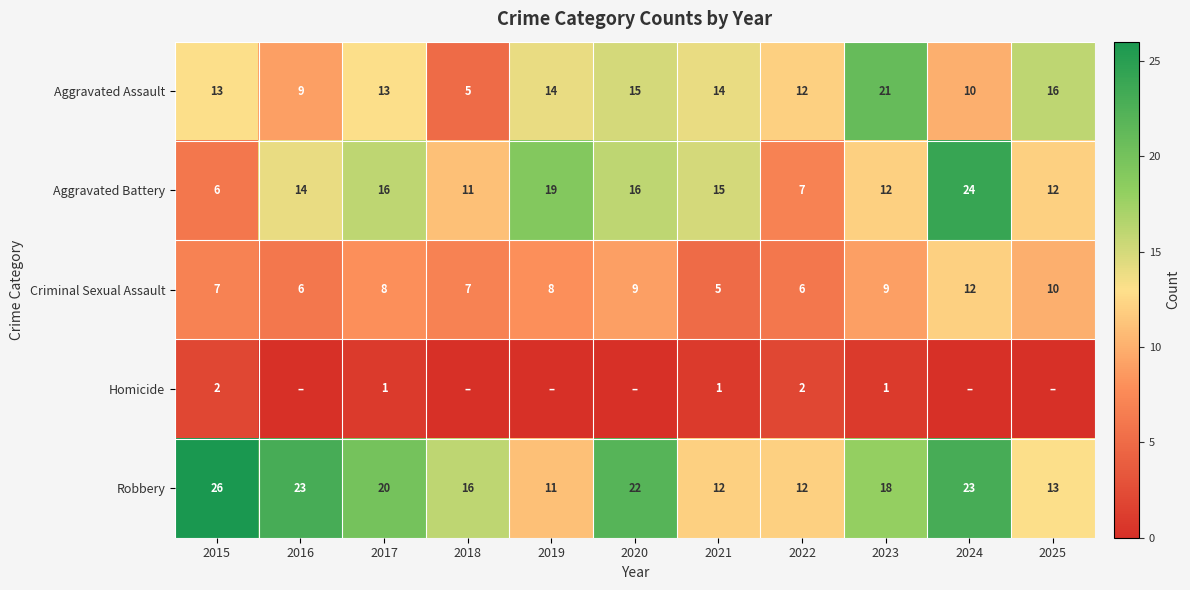

How many Criminal Sexual Assault values are between 6 and 9?

8